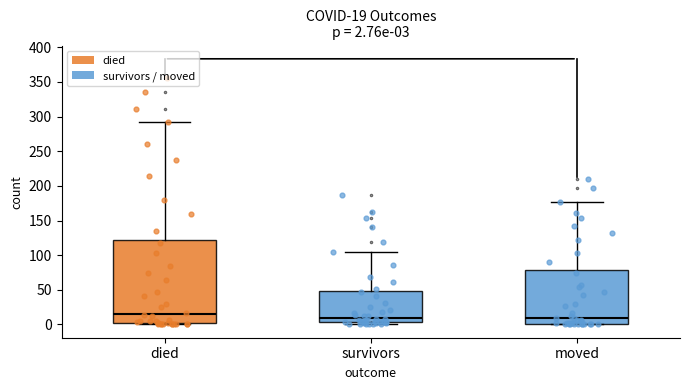

Which box has the highest median line?

died